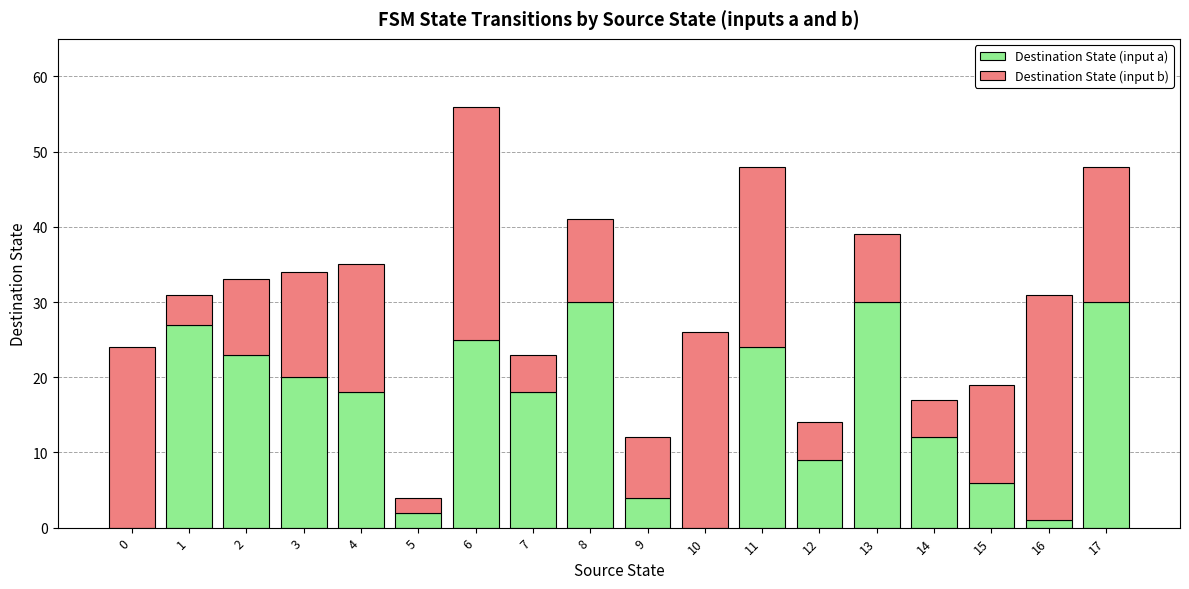

At which category is the sum across all series the highest?

6